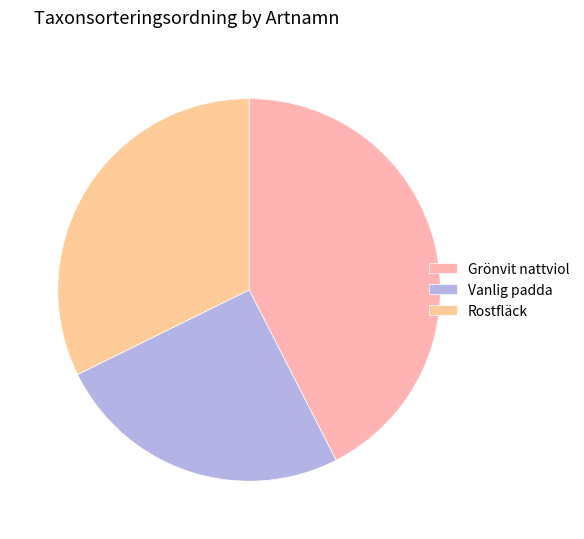

Is the sum of Grönvit nattviol and Rostfläck greater than half?

Yes